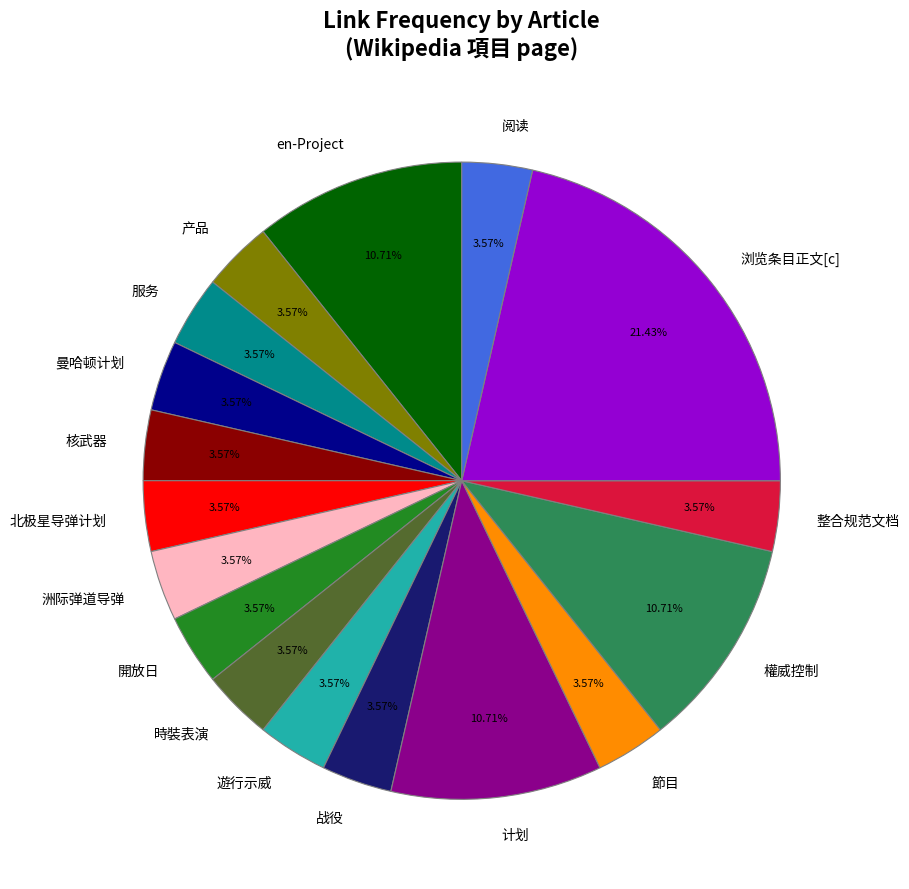

How many slices are in this pie chart?

17